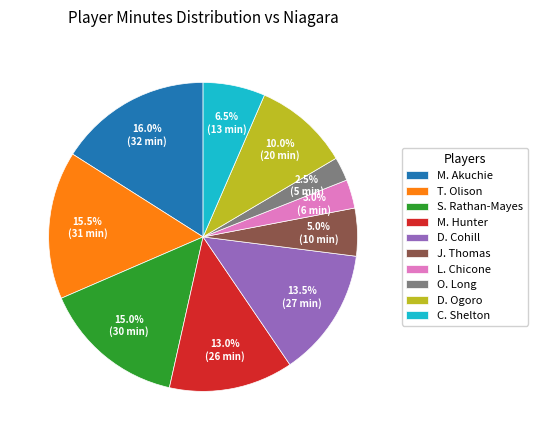

The L. Chicone slice represents 3% of the pie. True or false?

True